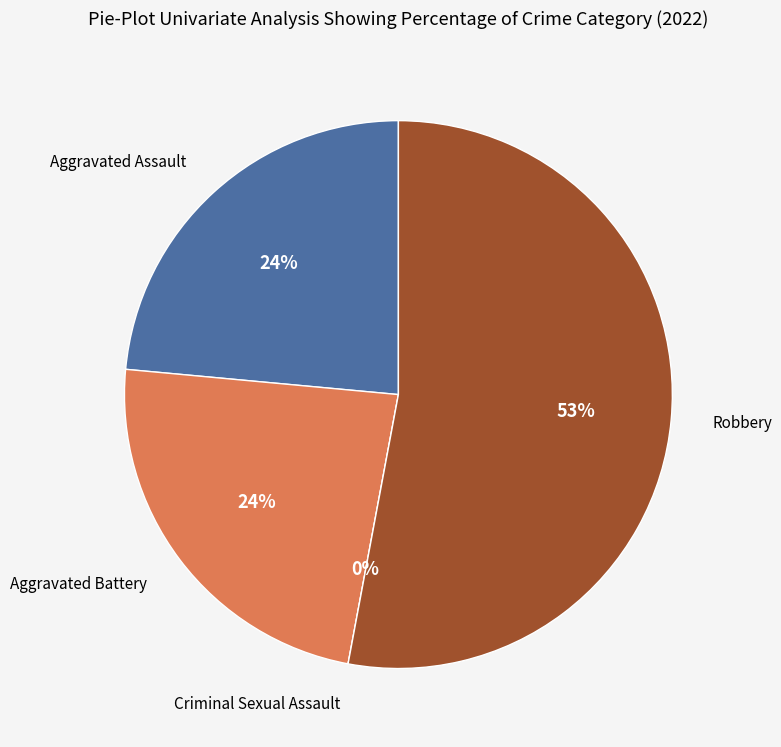

Is there any slice that represents more than half of the pie?

Yes